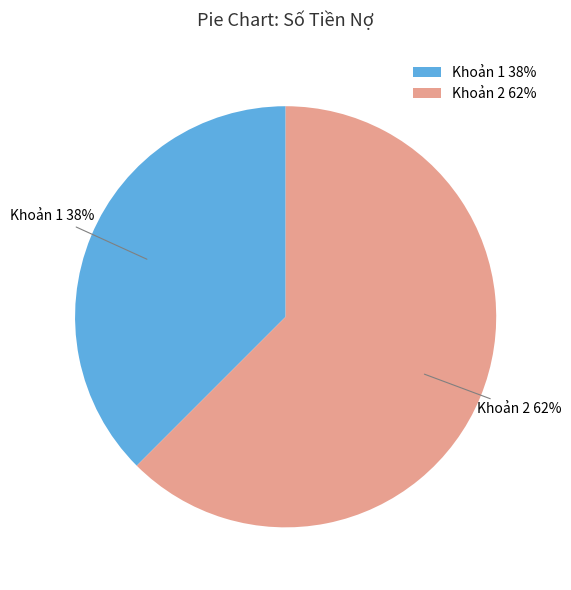

What is the ratio of the value at Khoản 1 38% to the value at Khoản 2 62%?

0.6